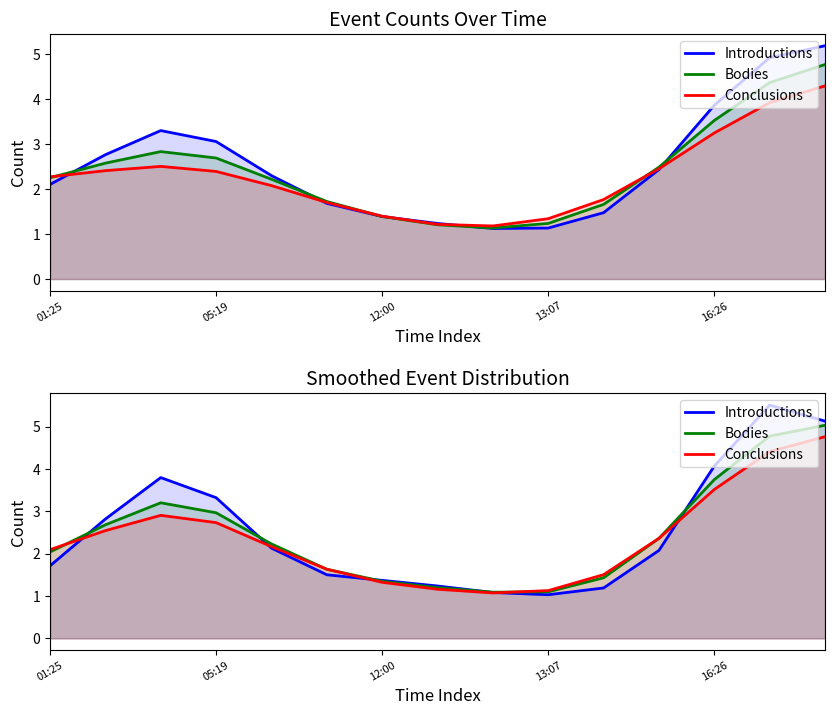

Between which two adjacent categories do Bodies and Conclusions first intersect?

01:25 and 05:19